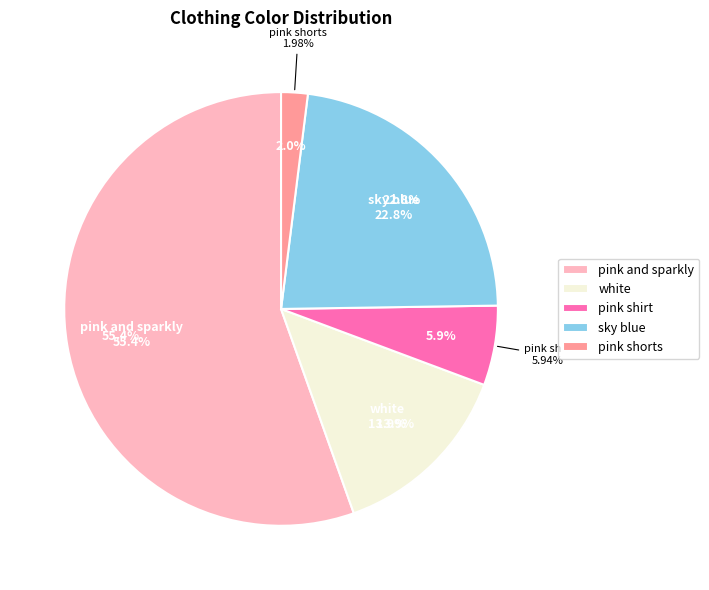

Do pink shirt and white together represent more than half of the pie?

No